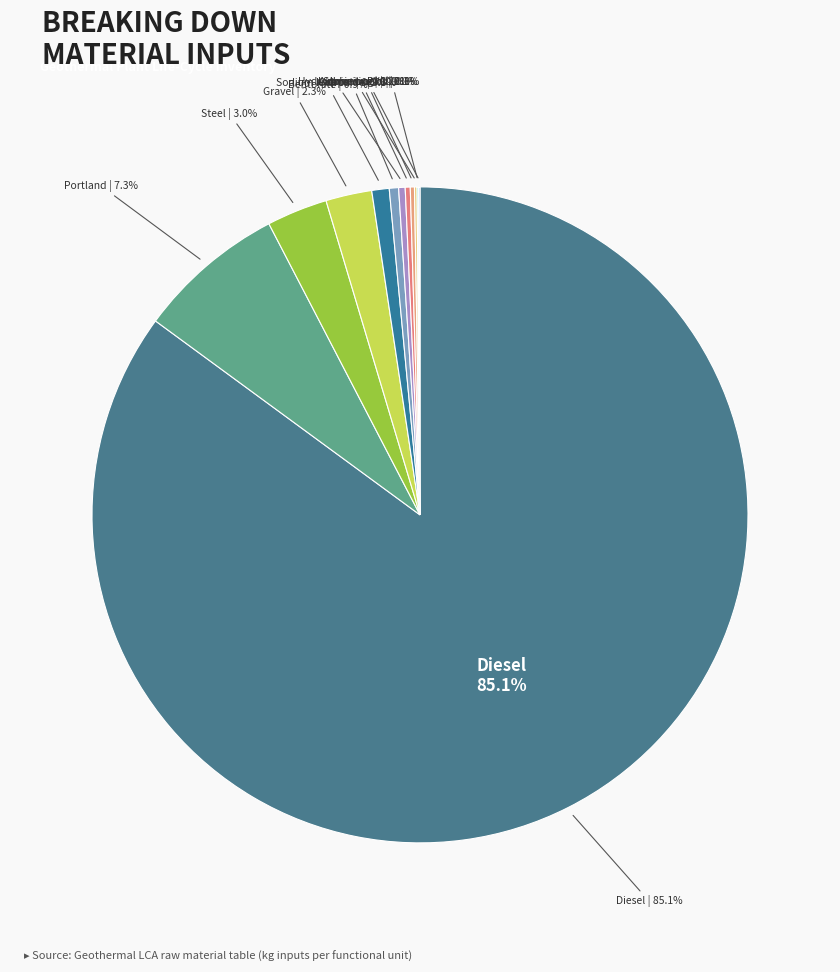

Which category has the biggest portion of the pie?

Diesel